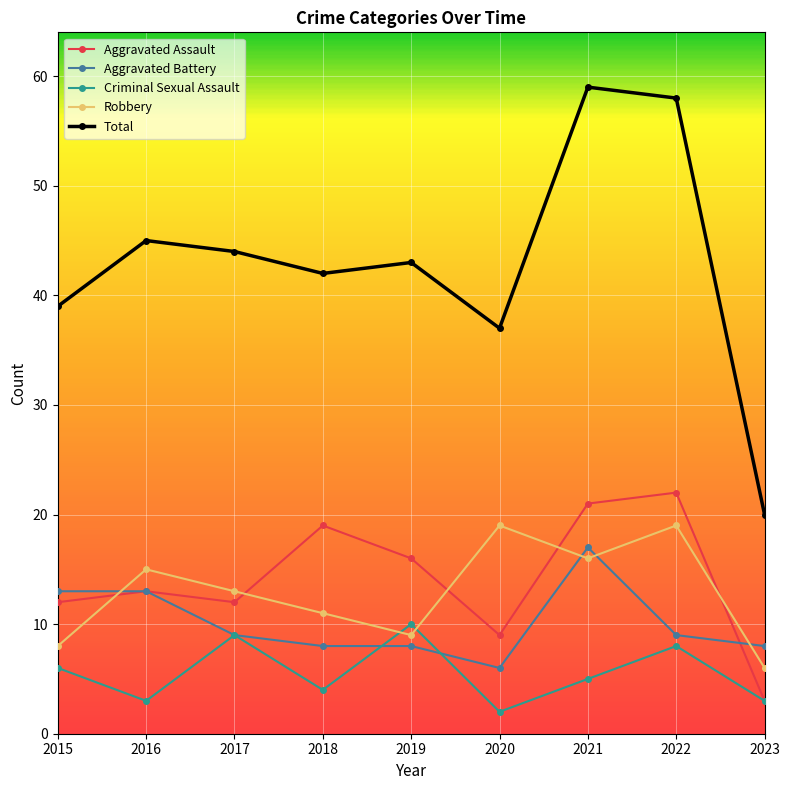

True or false: Robbery and Total intersect in this chart.

False